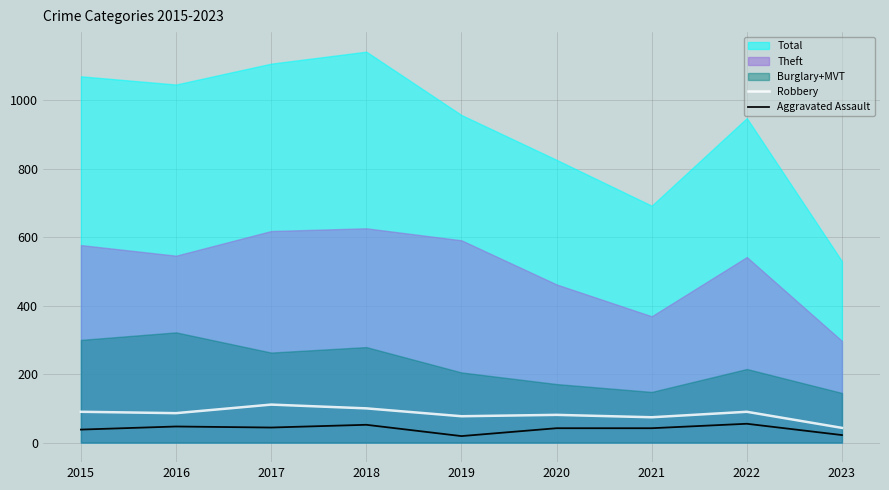

True or false: Robbery has a value of 74 at 2021.

True